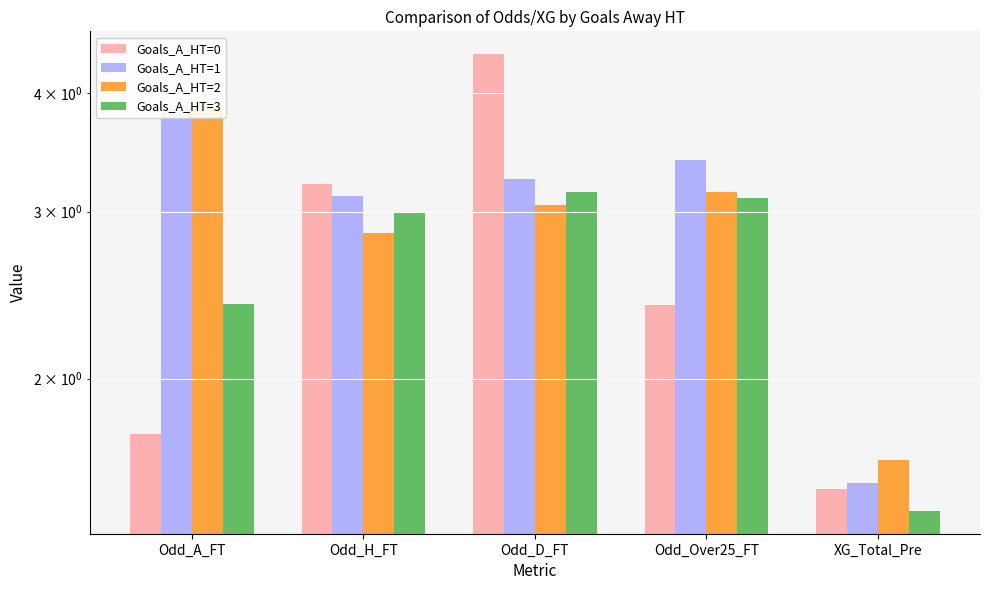

What is the greatest value displayed?

4.4